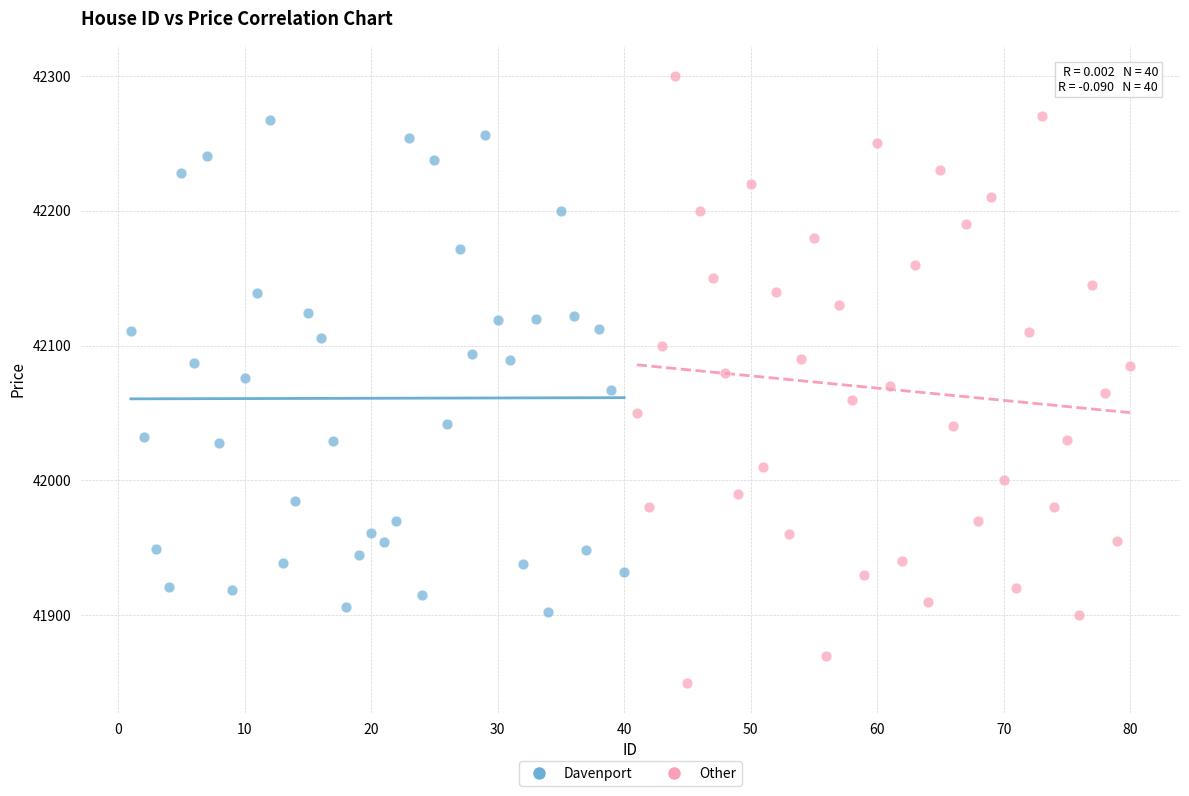

Which series has the largest Y range (max minus min)?

Other